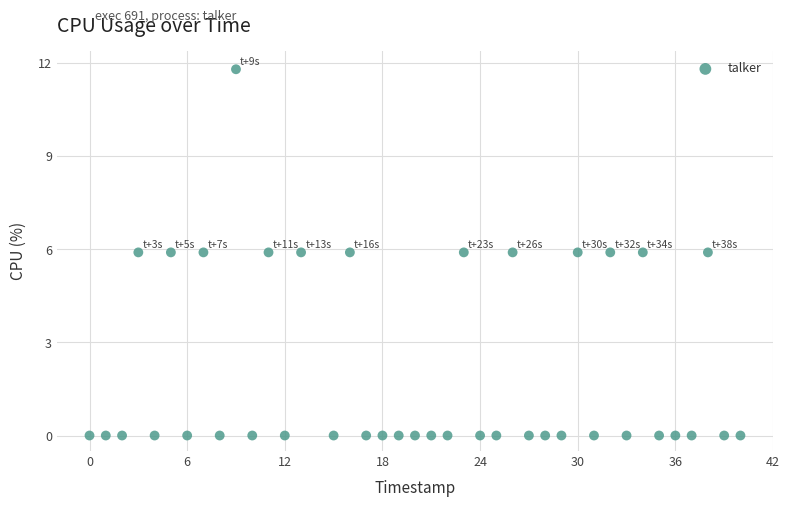

What is the range of Y values (max minus min)?

11.8